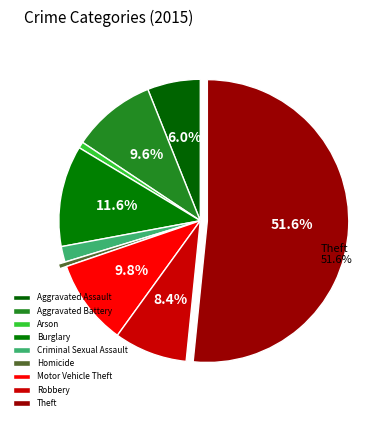

How many segments does this pie chart have?

9